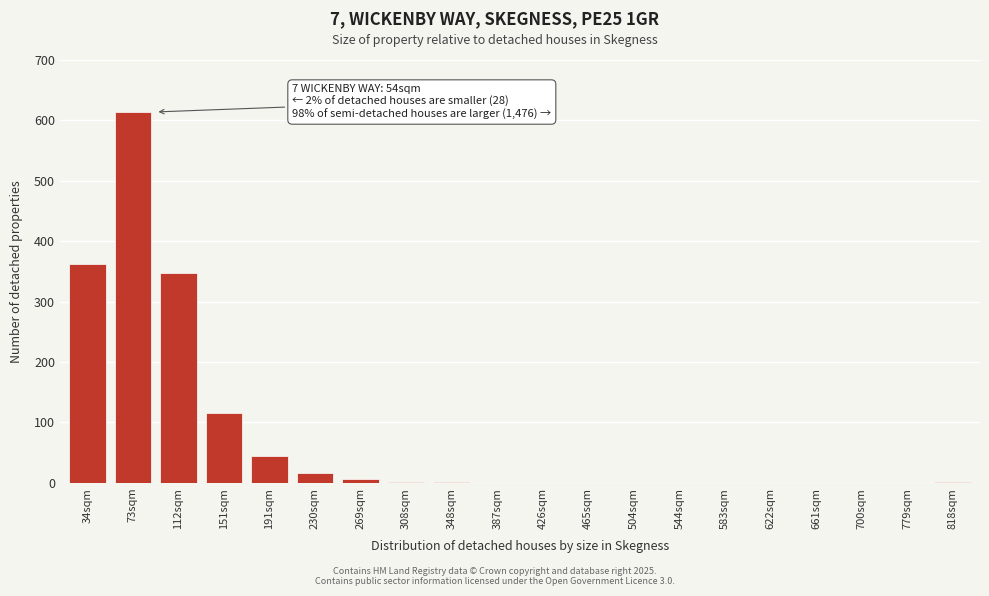

What is the change in value from 230sqm to 700sqm?

-17